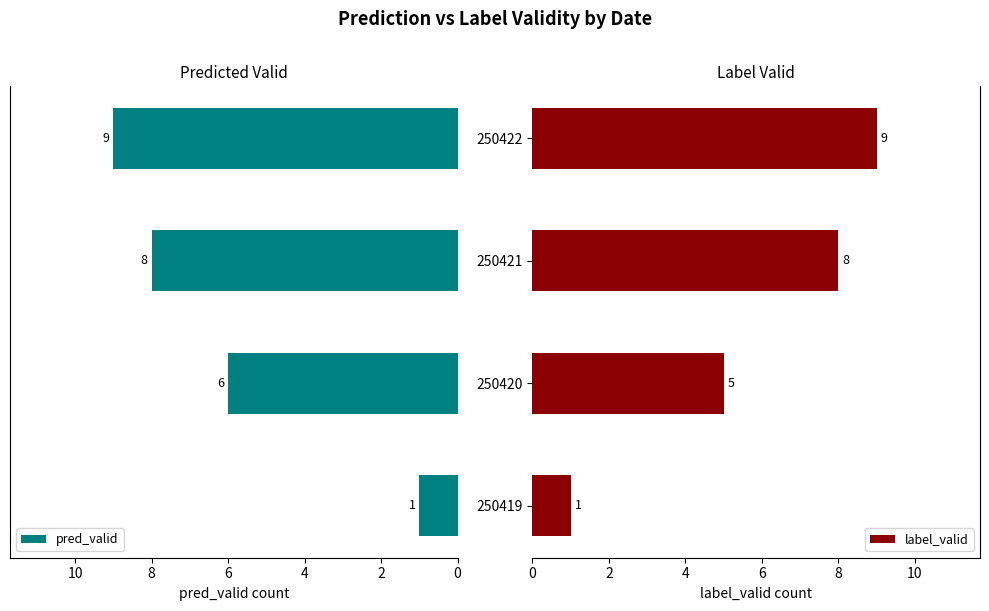

What is the sum of all pred_valid values?

24